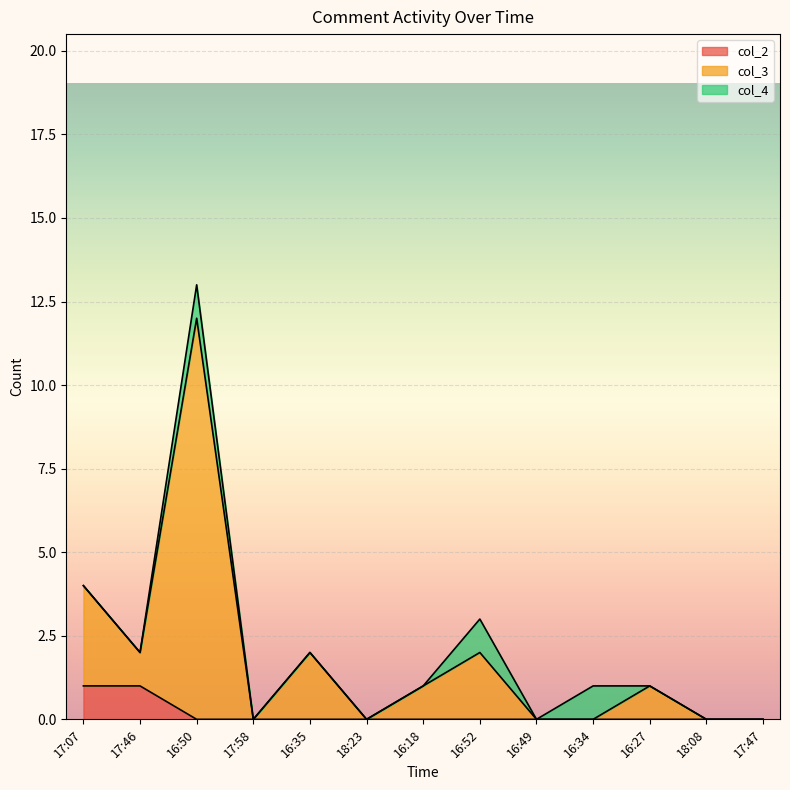

True or false: col_2 has a value of 0 at 17:58.

True